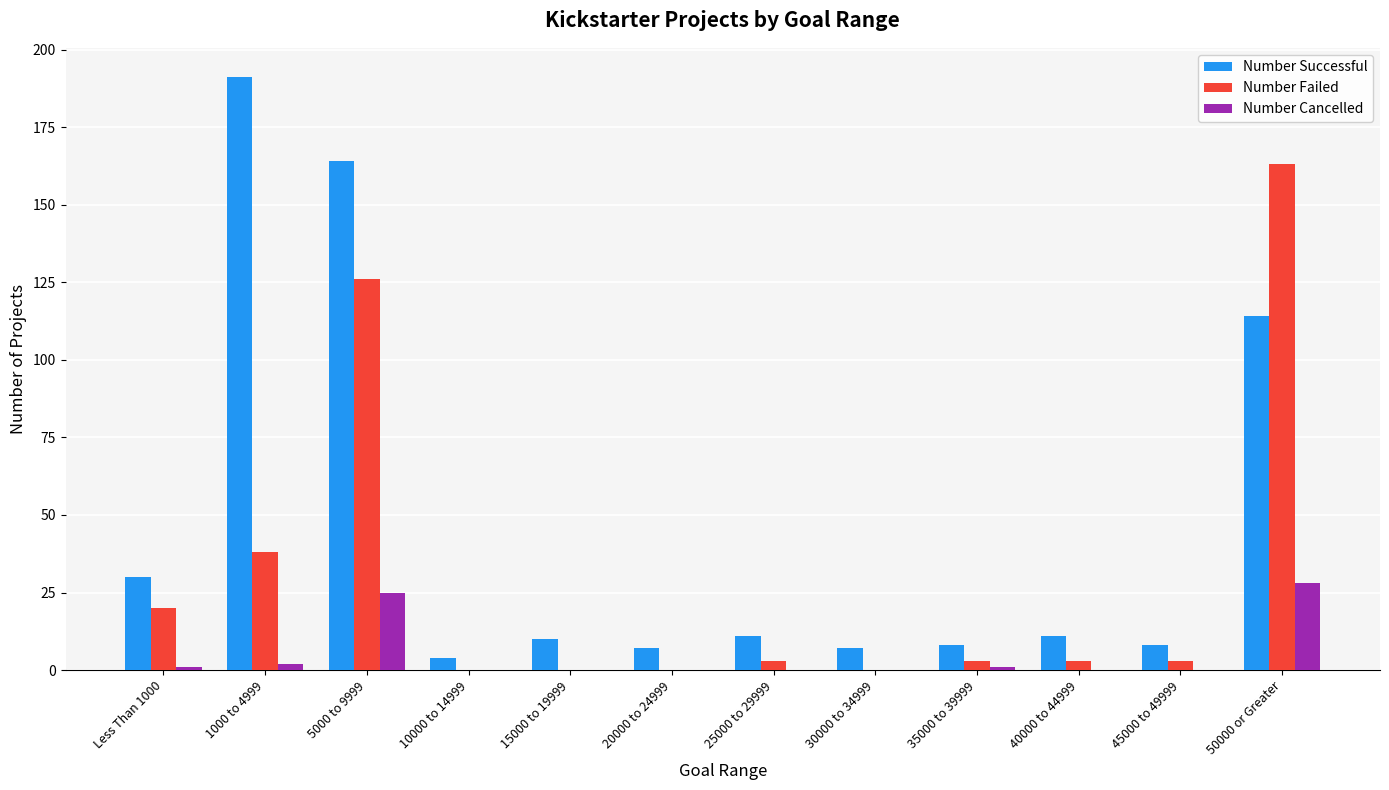

Are the bars grouped side by side (vs. stacked)?

Yes